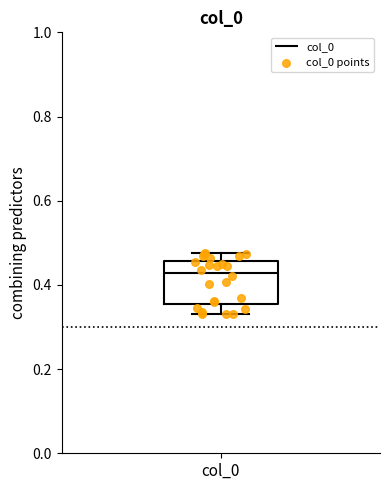

Where is the upper edge of the box for col_0 on the y-axis? The values are not printed on the chart, so give them approximately, as read against the axis.

0.46